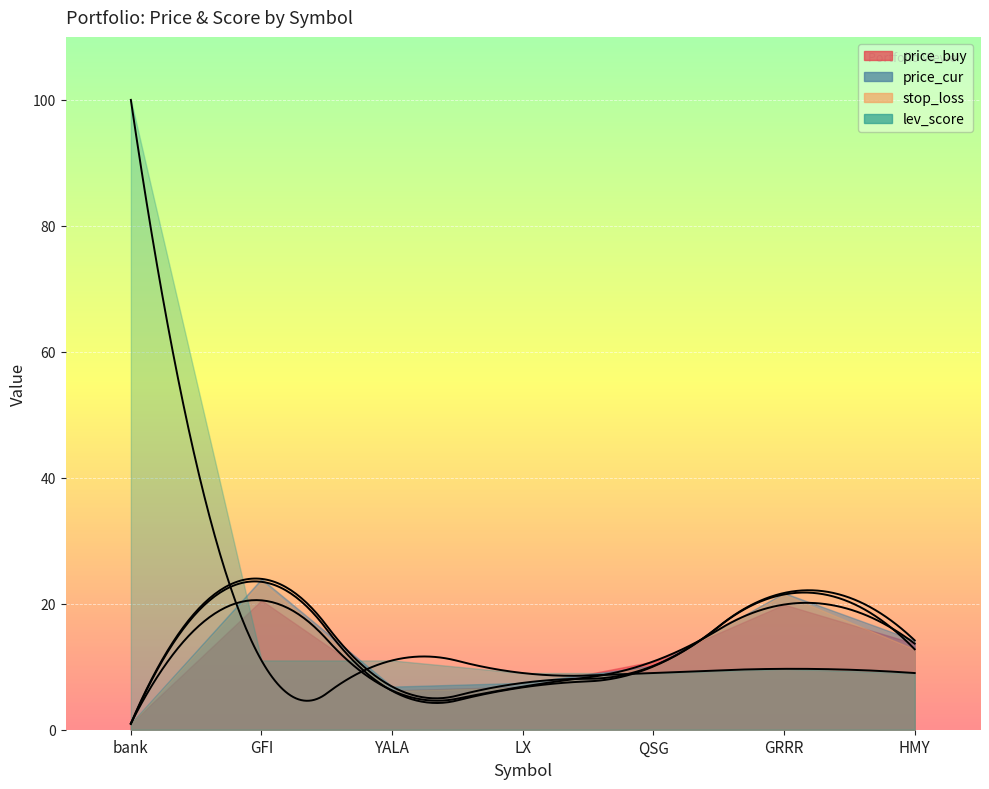

True or false: stop_loss and price_cur cross at least once.

False